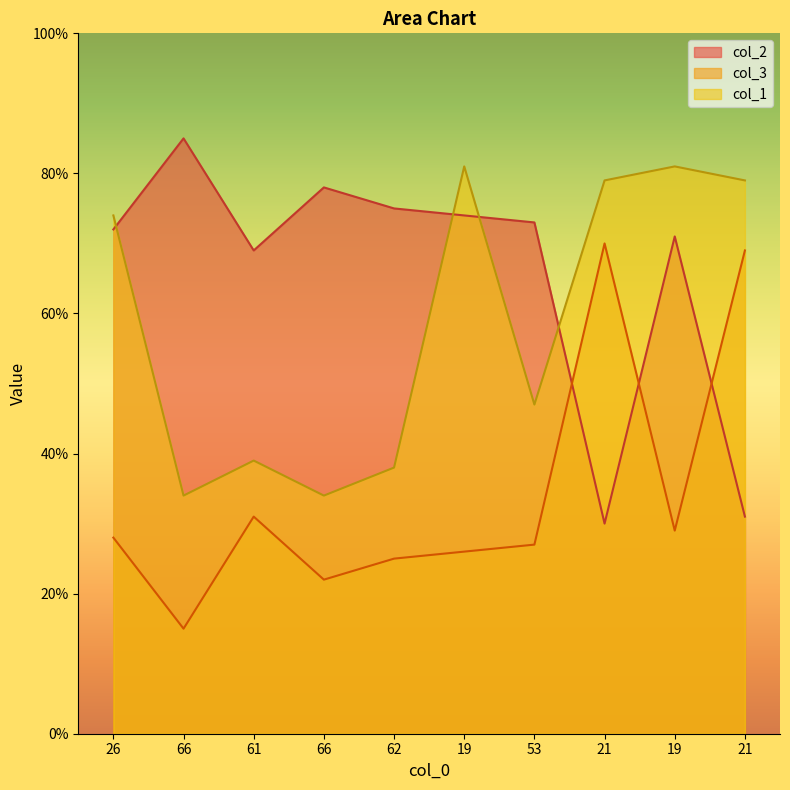

Rank the series at 66 from highest to lowest value.

col_2, col_1, col_3